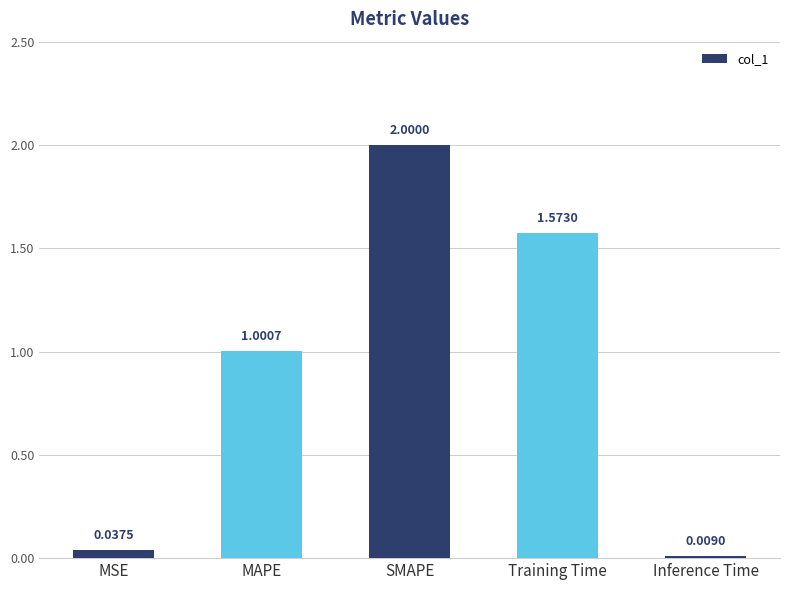

Rank the categories by value from lowest to highest.

Inference Time, MSE, MAPE, Training Time, SMAPE